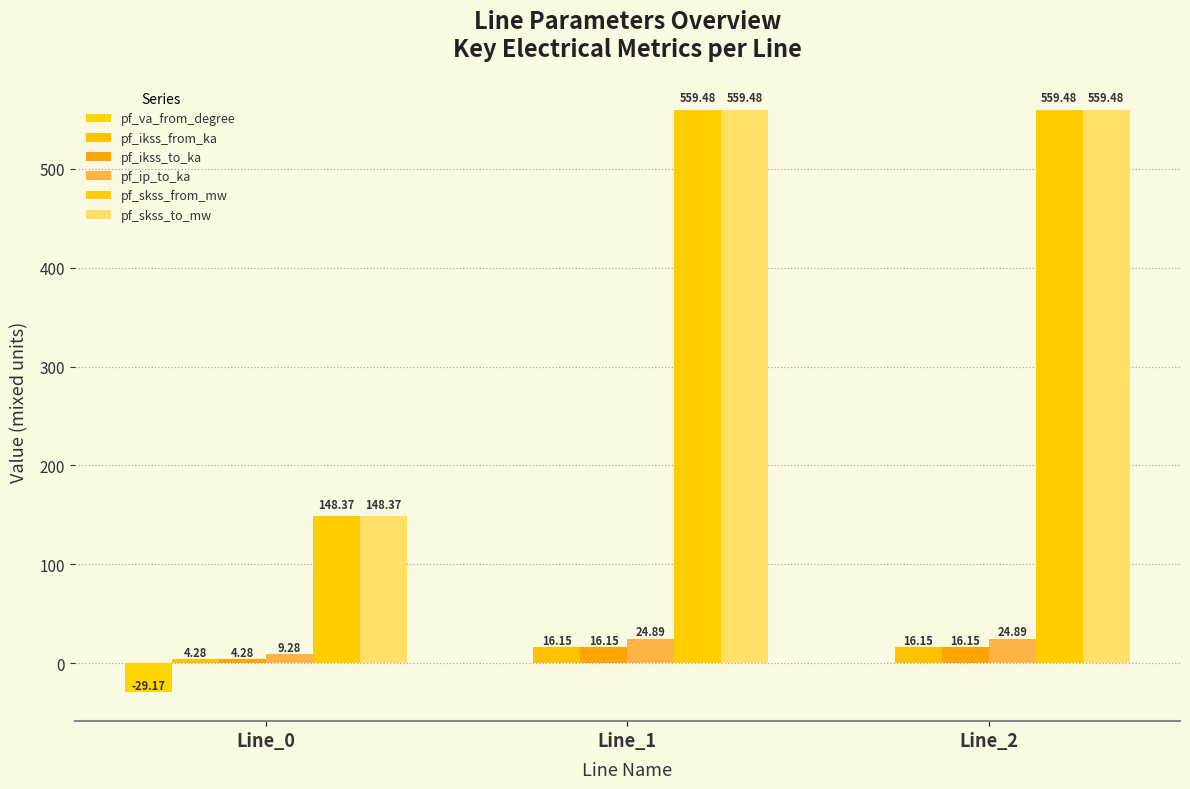

Which has a higher value, Line_1 or Line_2?

Line_2